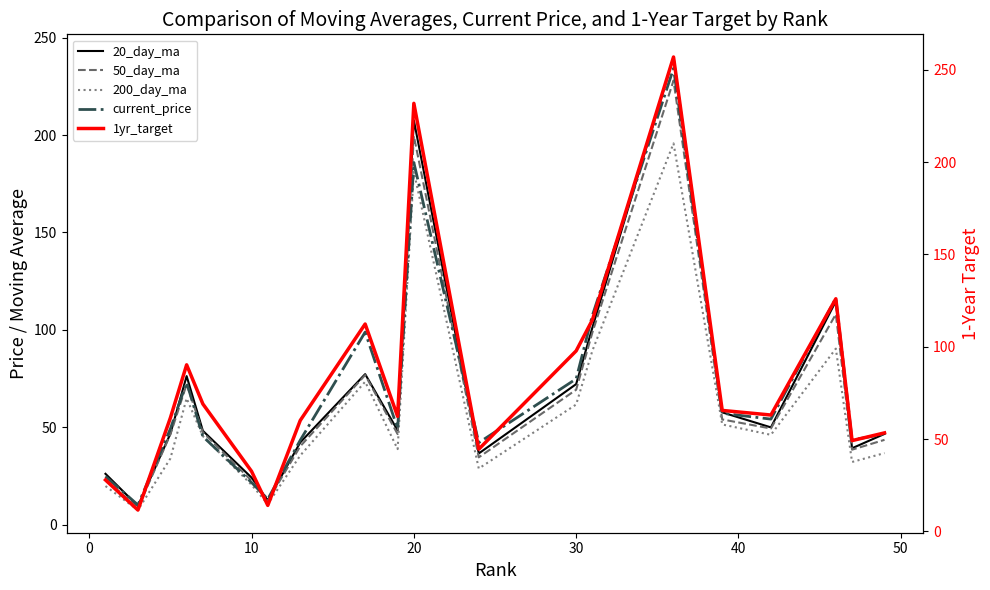

Is it true that 200_day_ma equals 29.3 at 30?

False